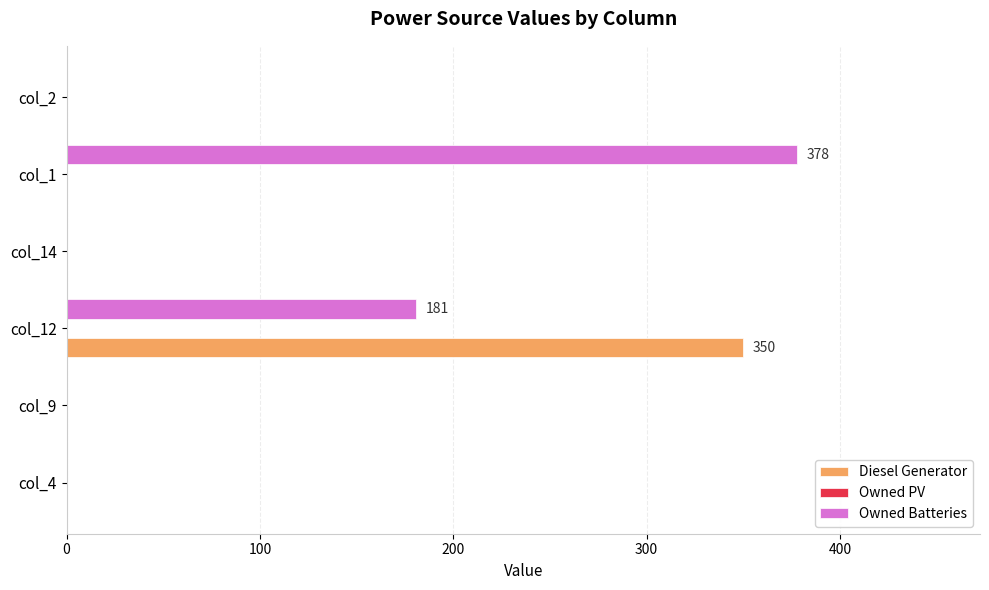

What is the sum of all Diesel Generator values?

350